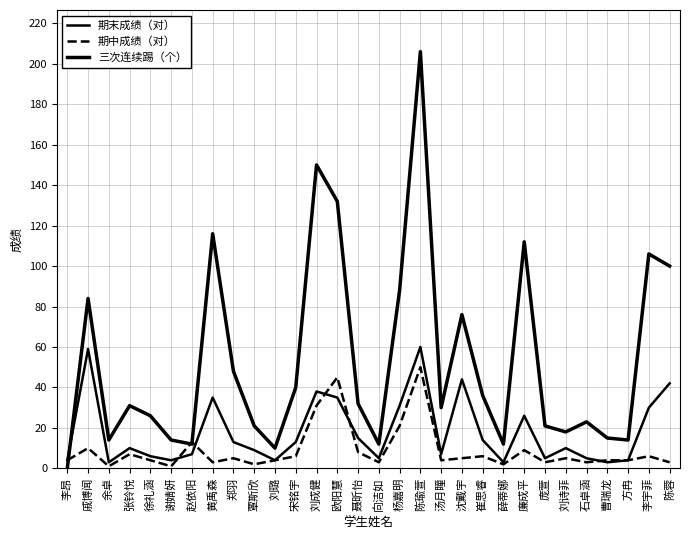

Which series ends up on top after the final intersection of 期末成绩（对） and 三次连续踢（个）?

三次连续踢（个）